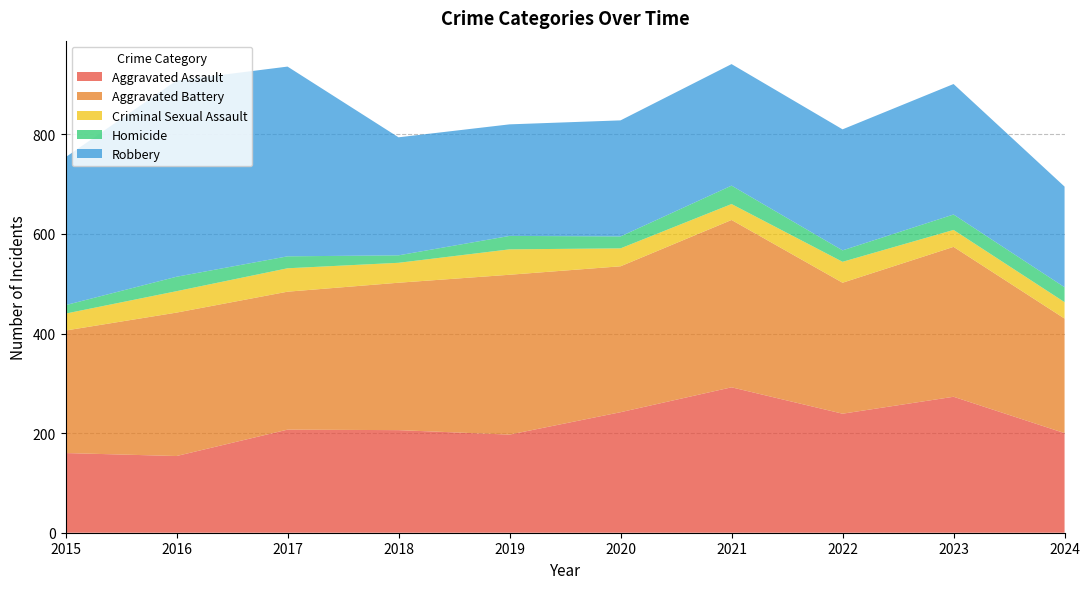

True or false: Homicide and Criminal Sexual Assault cross at least once.

True